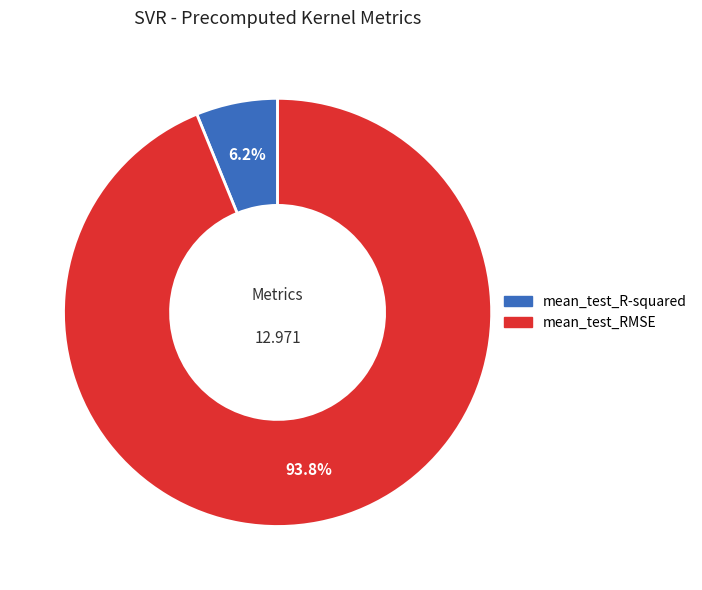

How many slices are in this pie chart?

2